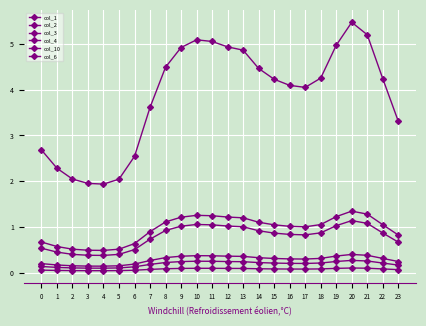

What is the greatest value displayed?

5.5